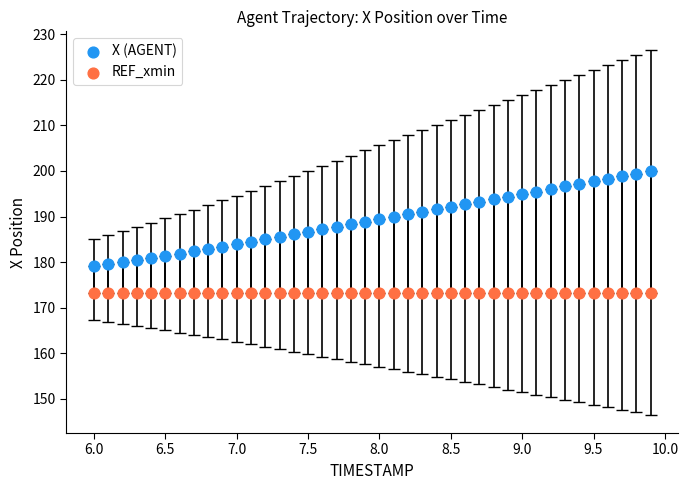

Which series reaches the minimum Y coordinate?

REF_xmin